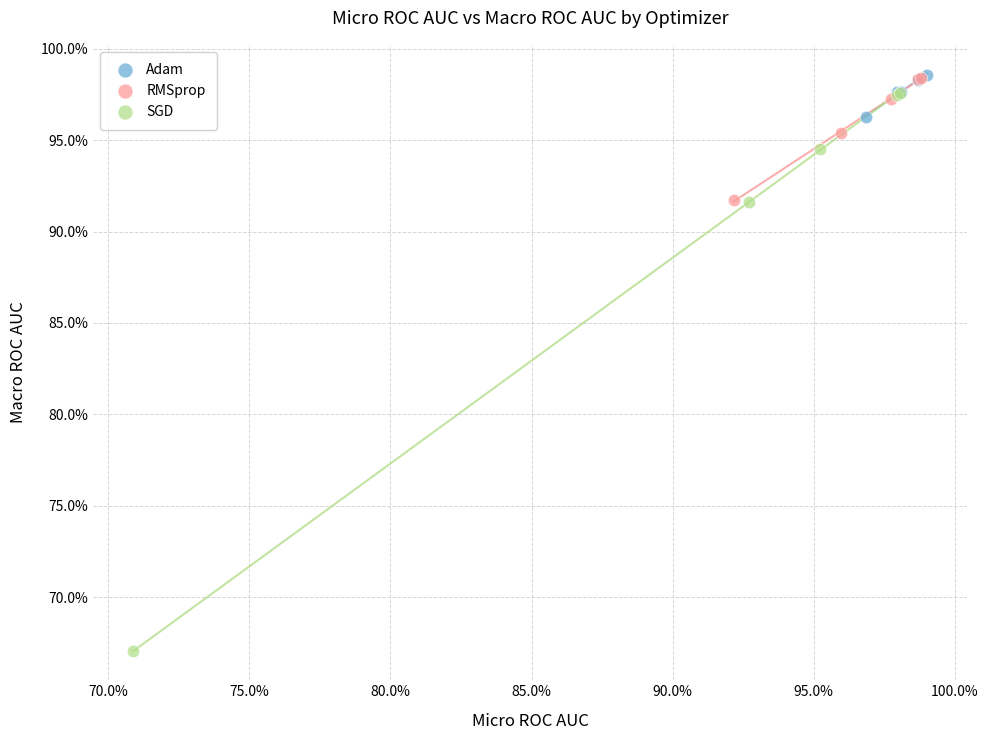

What are all the series names shown in the legend?

Adam, RMSprop, SGD